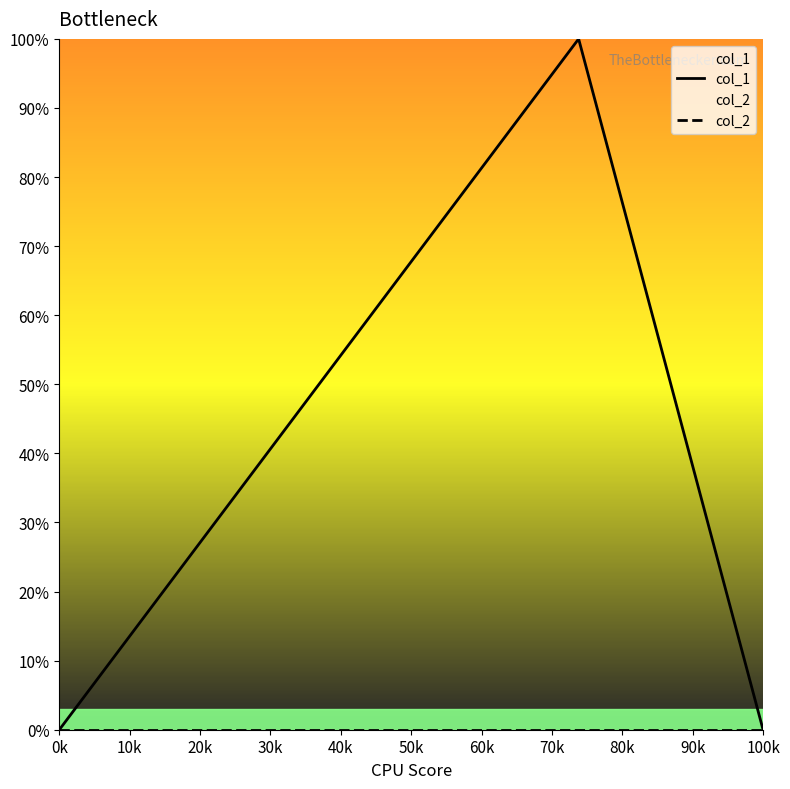

Reading left to right, list all the values displayed in this chart.

col_1: 0	1	0
col_2: 0	0	0